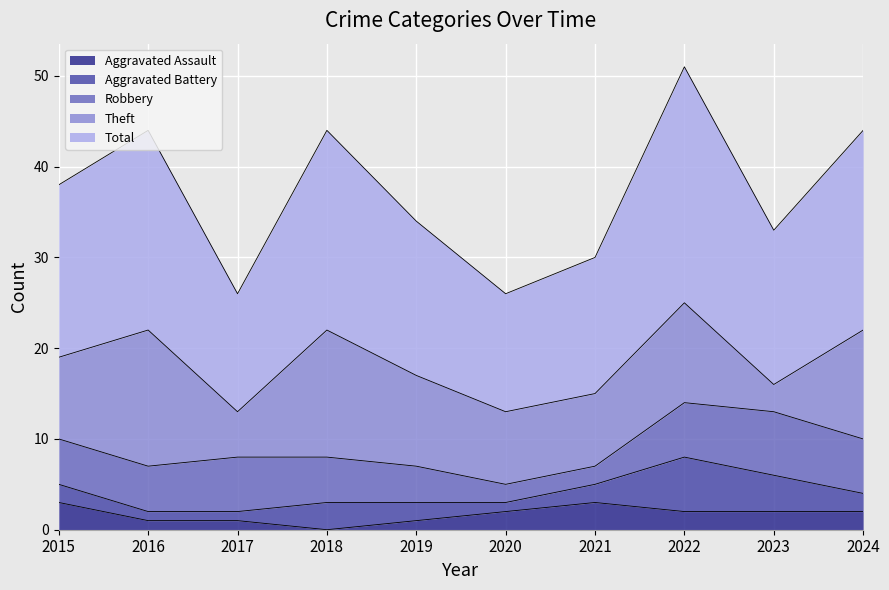

After their last crossing, which series has the higher values: Theft or Aggravated Battery?

Theft